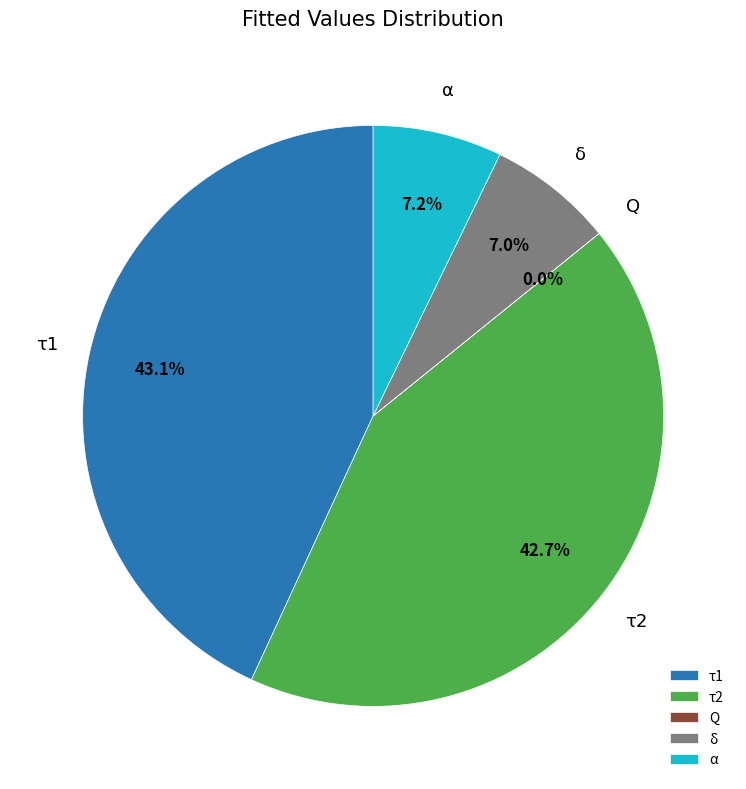

Does α account for over 50% of the chart?

No